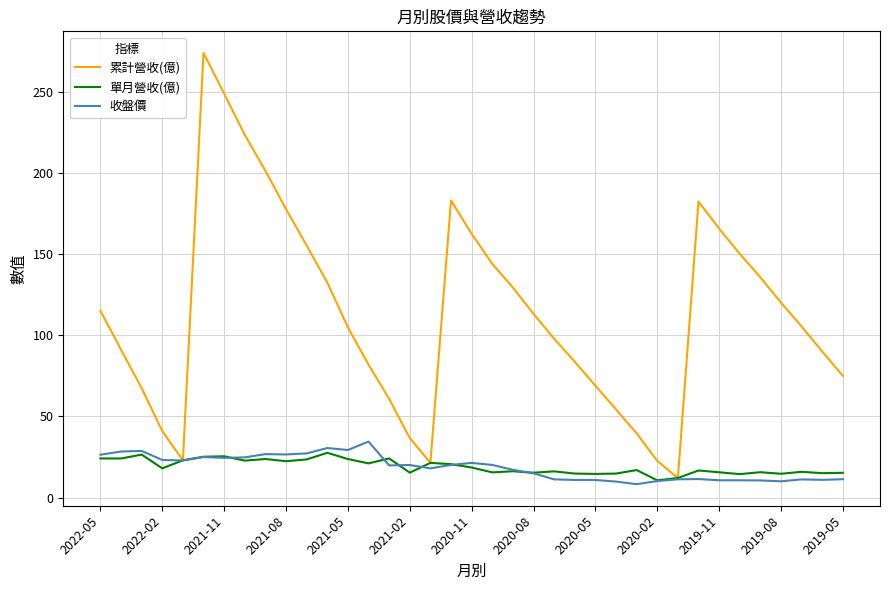

True or false: 單月營收(億) has more than 2 interior local peaks.

True